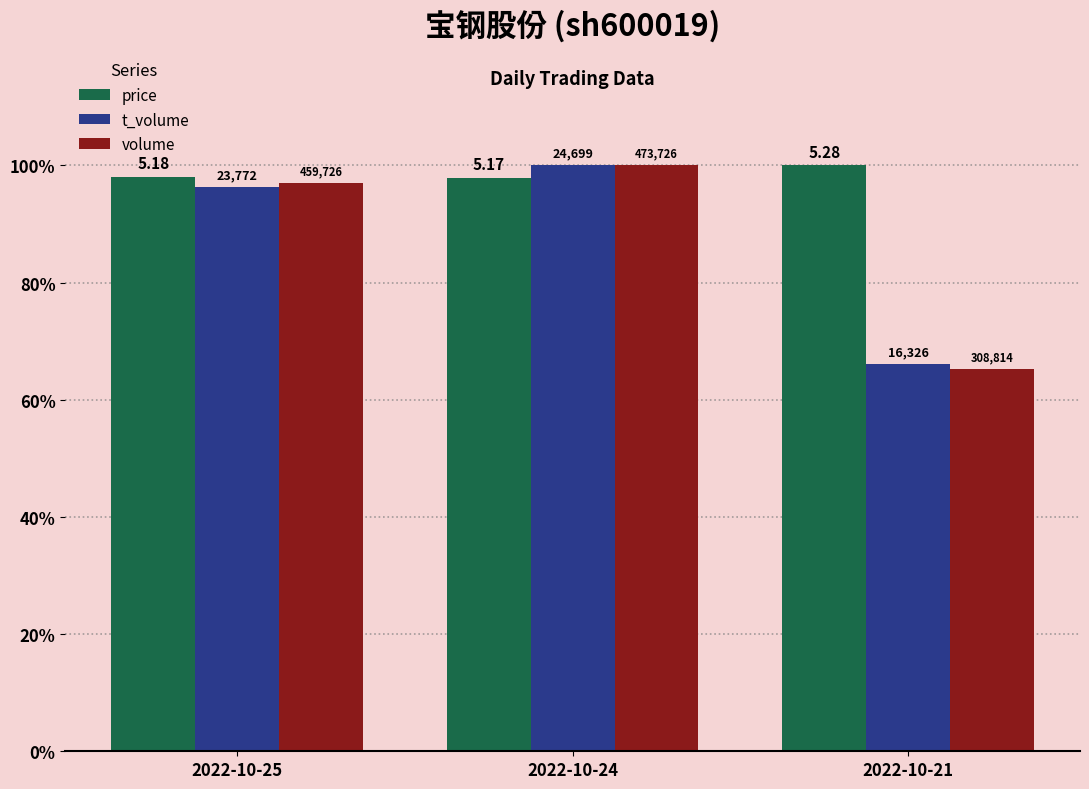

What are all the series names shown in the legend?

price, t_volume, volume